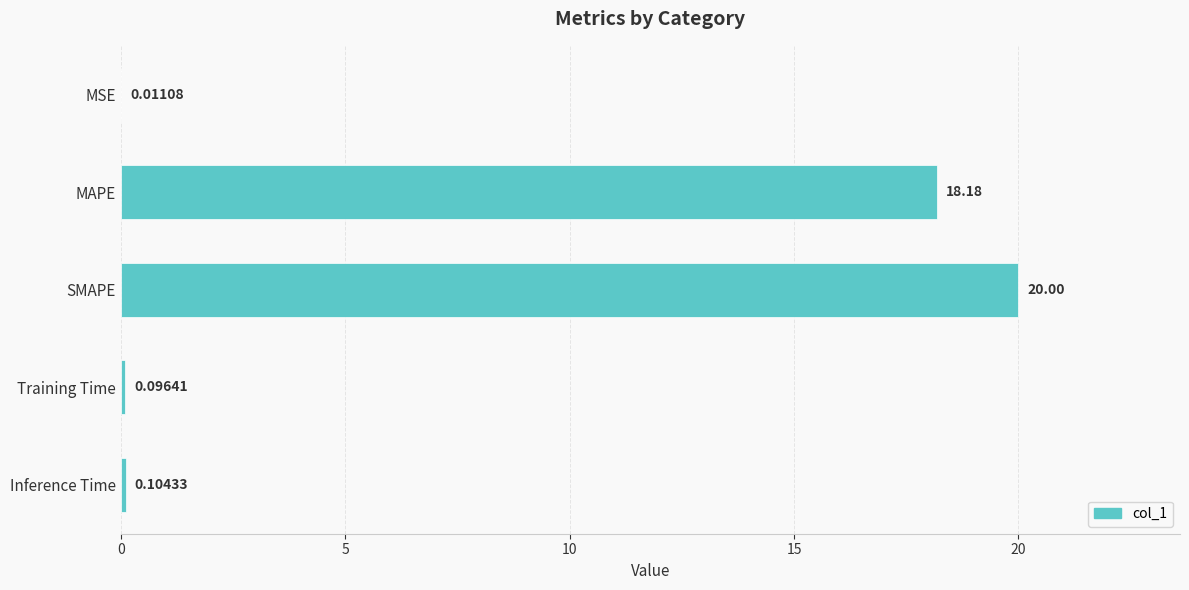

Between MAPE and MSE, which is larger?

MAPE